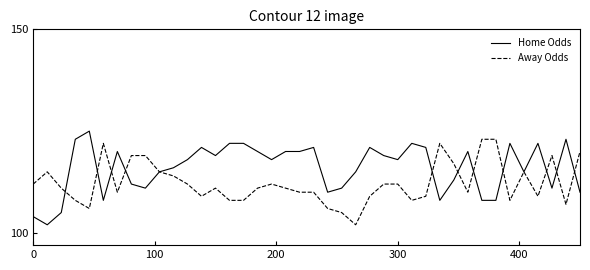

Is this an area chart (filled region under the line)?

No